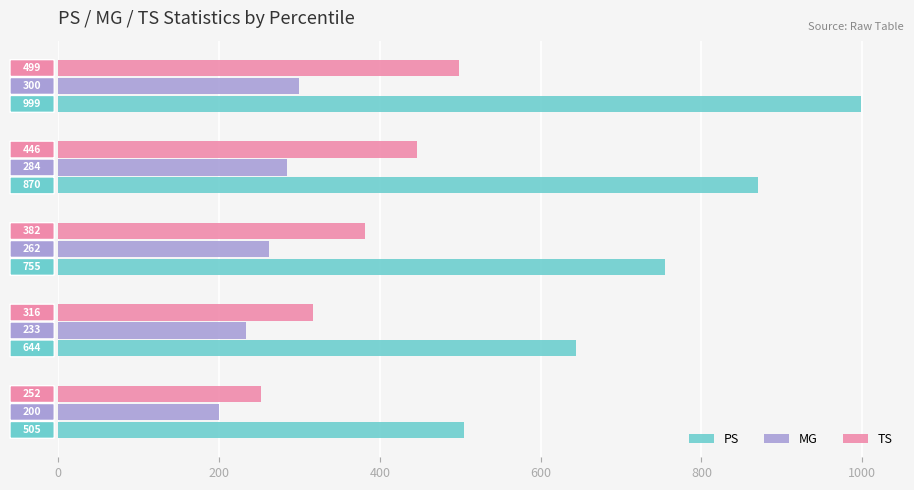

What is the smallest value displayed?

200.0